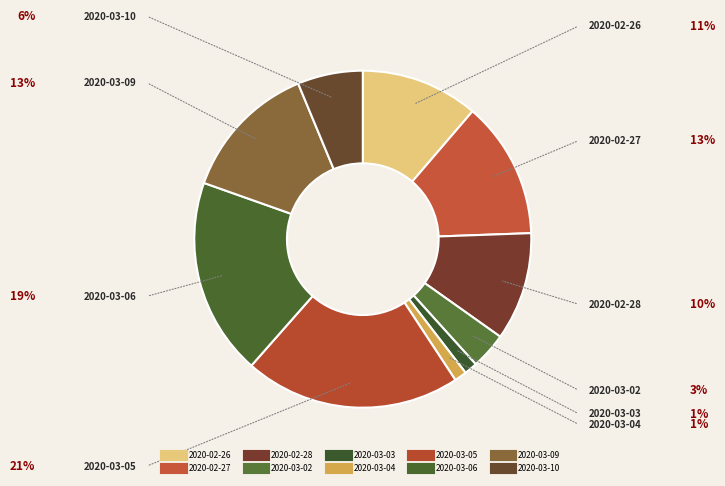

What portion of the pie excludes 2020-03-02?

96.5%